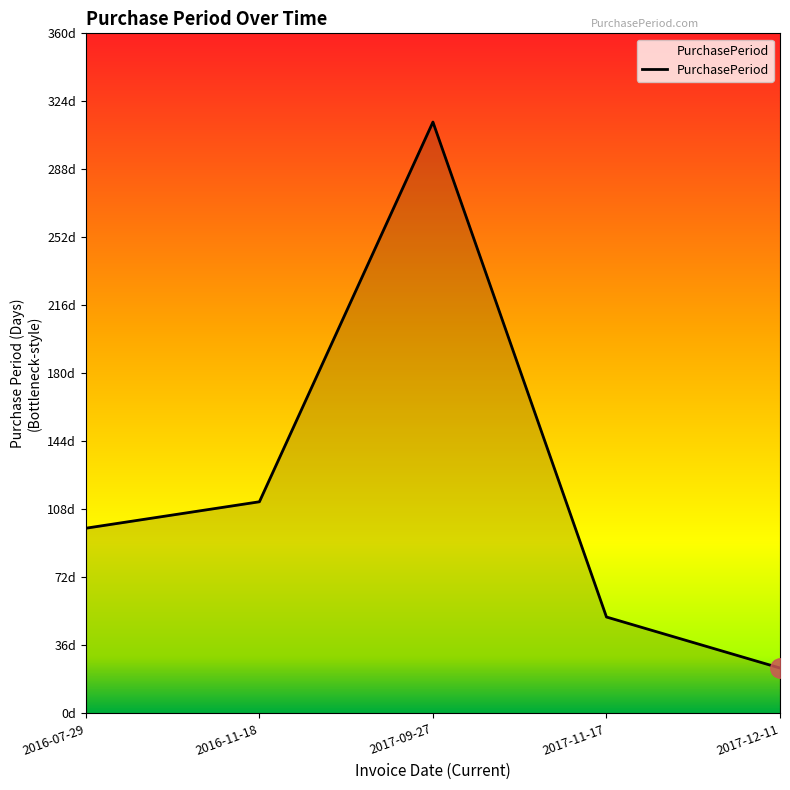

Where does the data first go above 98?

2016-11-18